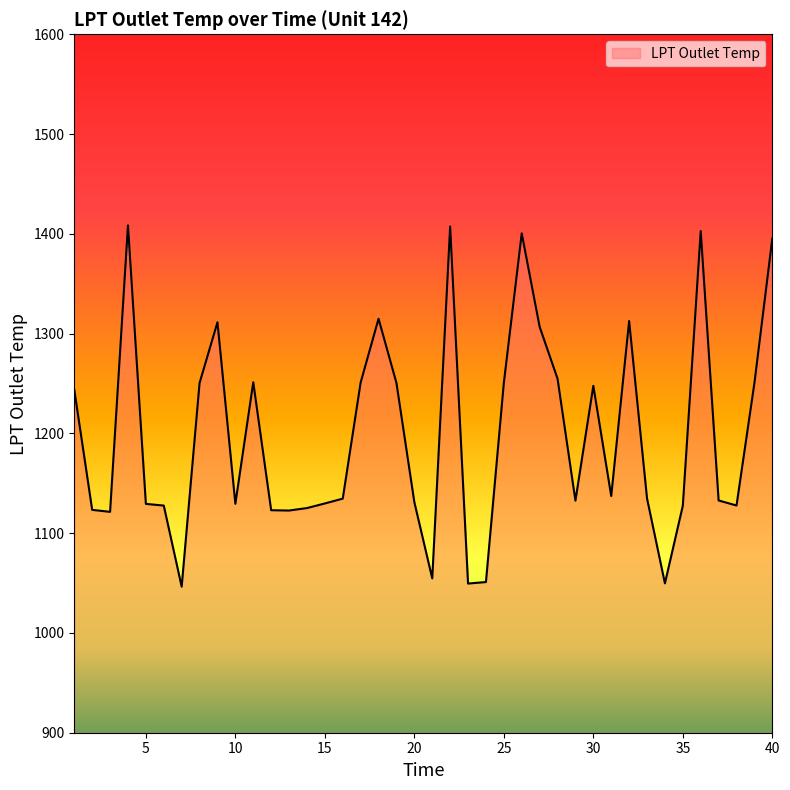

What is the maximum value shown in the chart?

1408.5